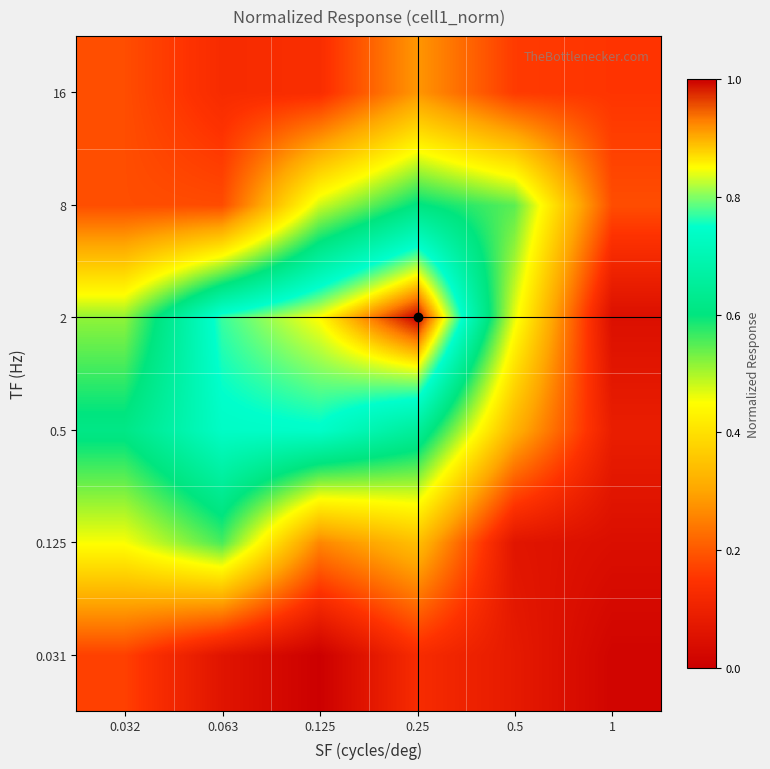

At which category does the chart reach its minimum across all series?

0.125